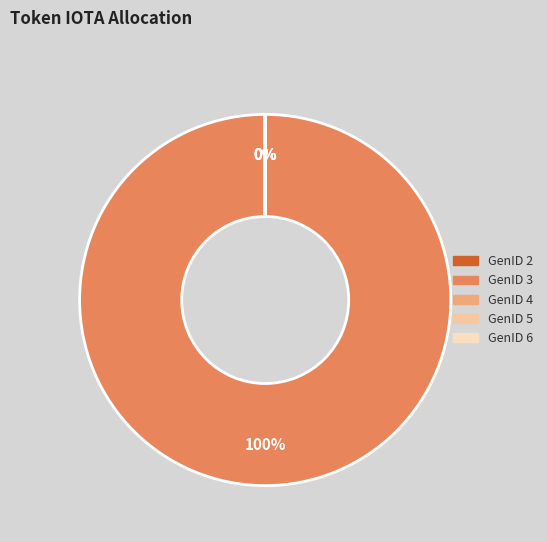

Is there any slice that represents more than half of the pie?

Yes